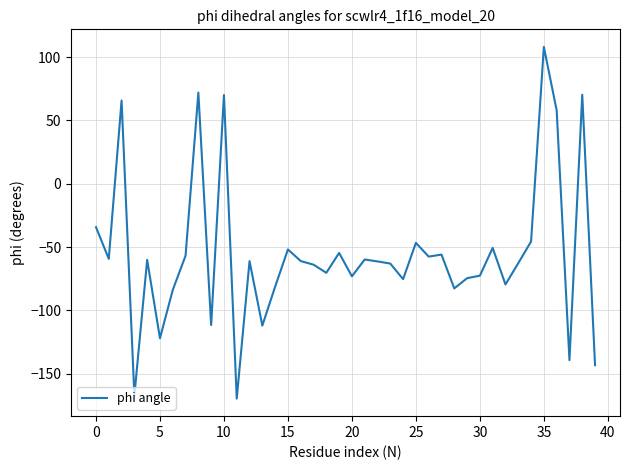

What is the difference between the maximum and minimum values?

277.6